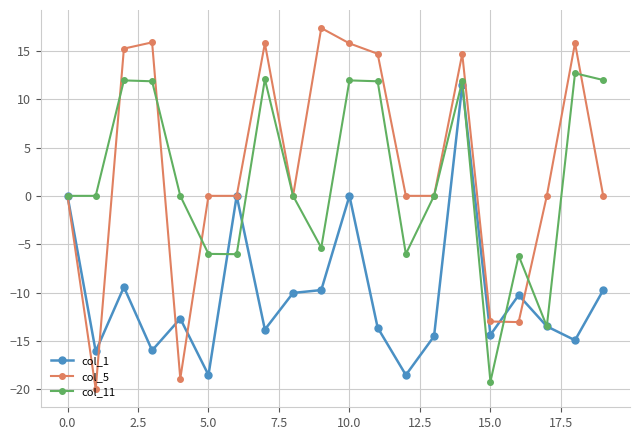

True or false: col_5 has more than 0 interior local peaks.

True